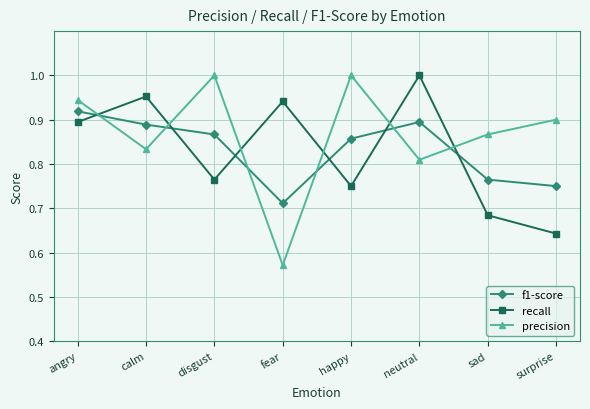

How many interior local valleys does the recall series have?

2